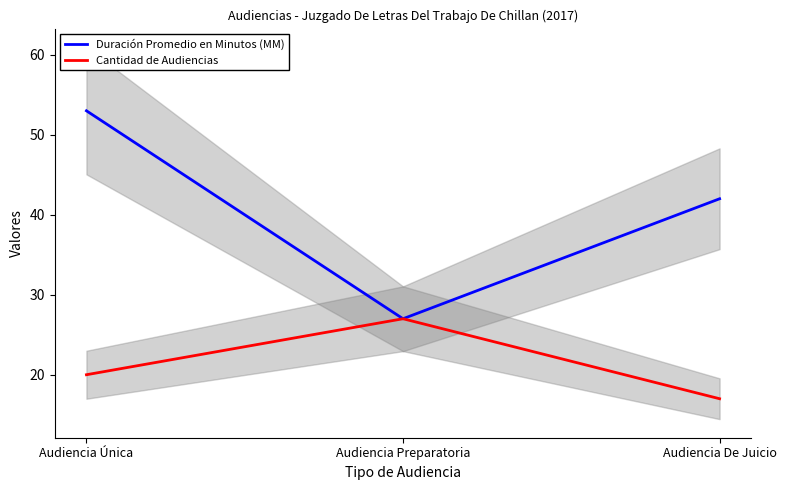

Is it true that Cantidad de Audiencias equals 12 at Audiencia Preparatoria?

False